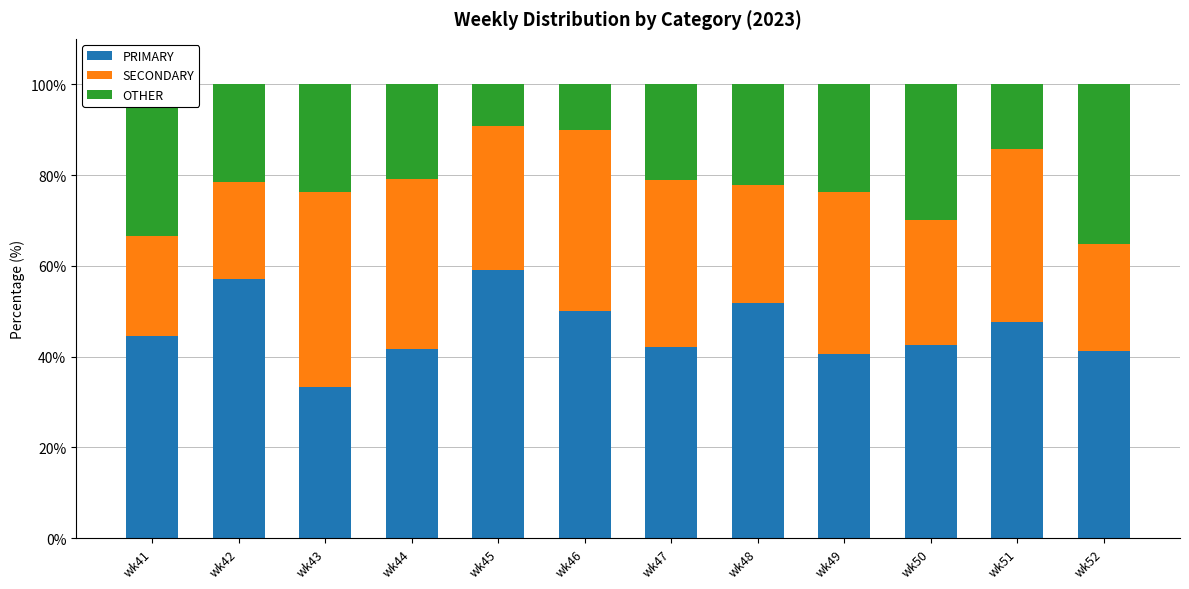

What is the average value of the PRIMARY series?

46.0